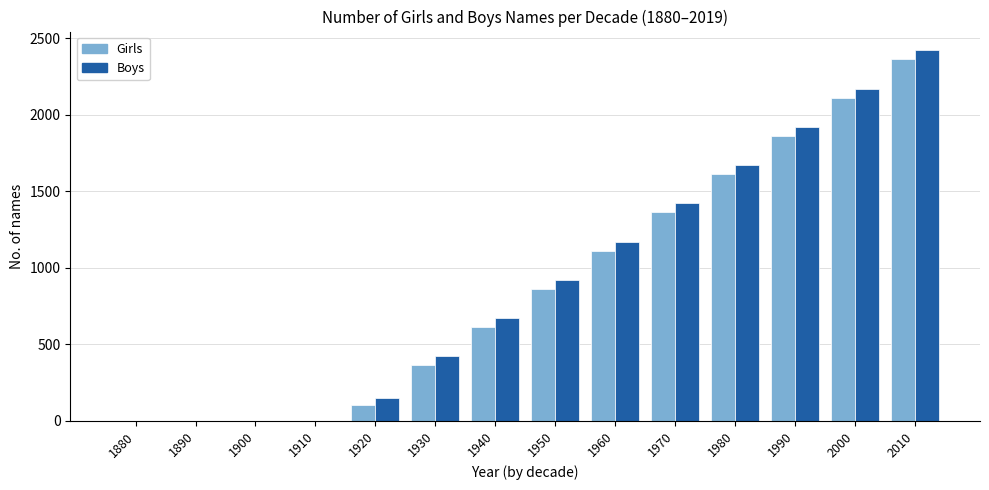

Reading right to left, extract all data points from this chart.

Girls: 2010=2363	2000=2112	1990=1863	1980=1612	1970=1363	1960=1112	1950=863	1940=612	1930=363	1920=106	1910=0	1900=0	1890=0	1880=0
Boys: 2010=2423	2000=2172	1990=1923	1980=1672	1970=1423	1960=1172	1950=923	1940=672	1930=423	1920=149	1910=0	1900=0	1890=0	1880=0